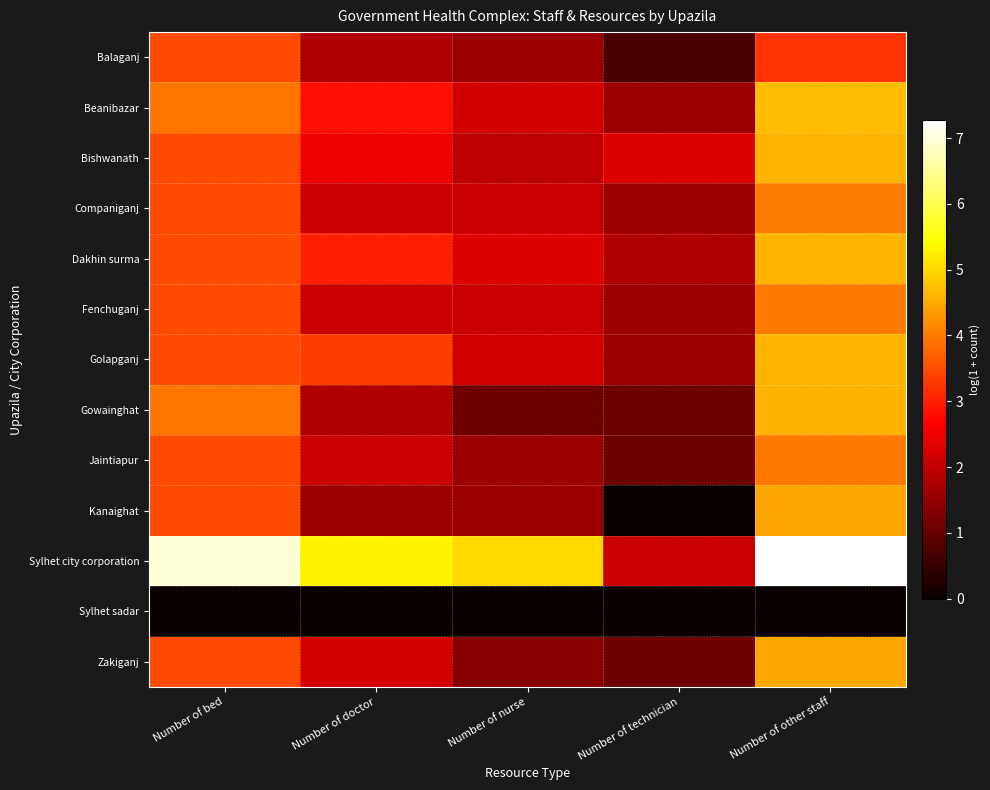

Rank the series by their maximum value, from highest to lowest.

Sylhet city corporation, Beanibazar, Bishwanath, Dakhin surma, Golapganj, Gowainghat, Zakiganj, Kanaighat, Companiganj, Fenchuganj, Jaintiapur, Balaganj, Sylhet sadar